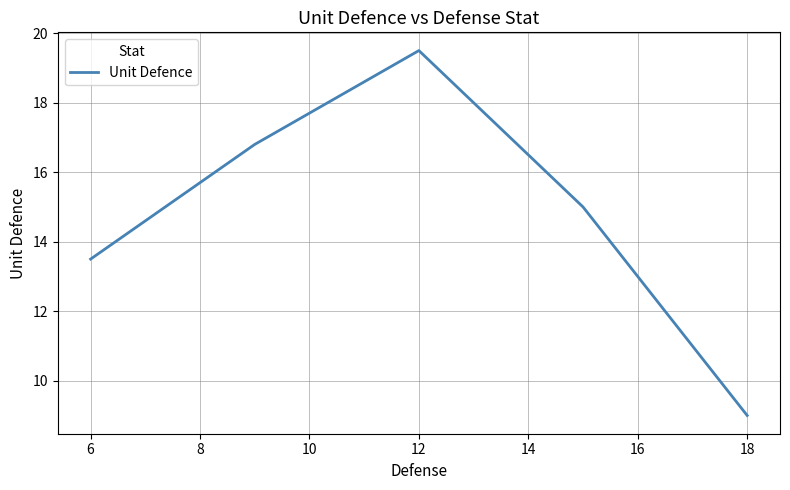

Reading right to left, extract all data points from this chart.

9.0	15.0	19.5	16.8	13.5